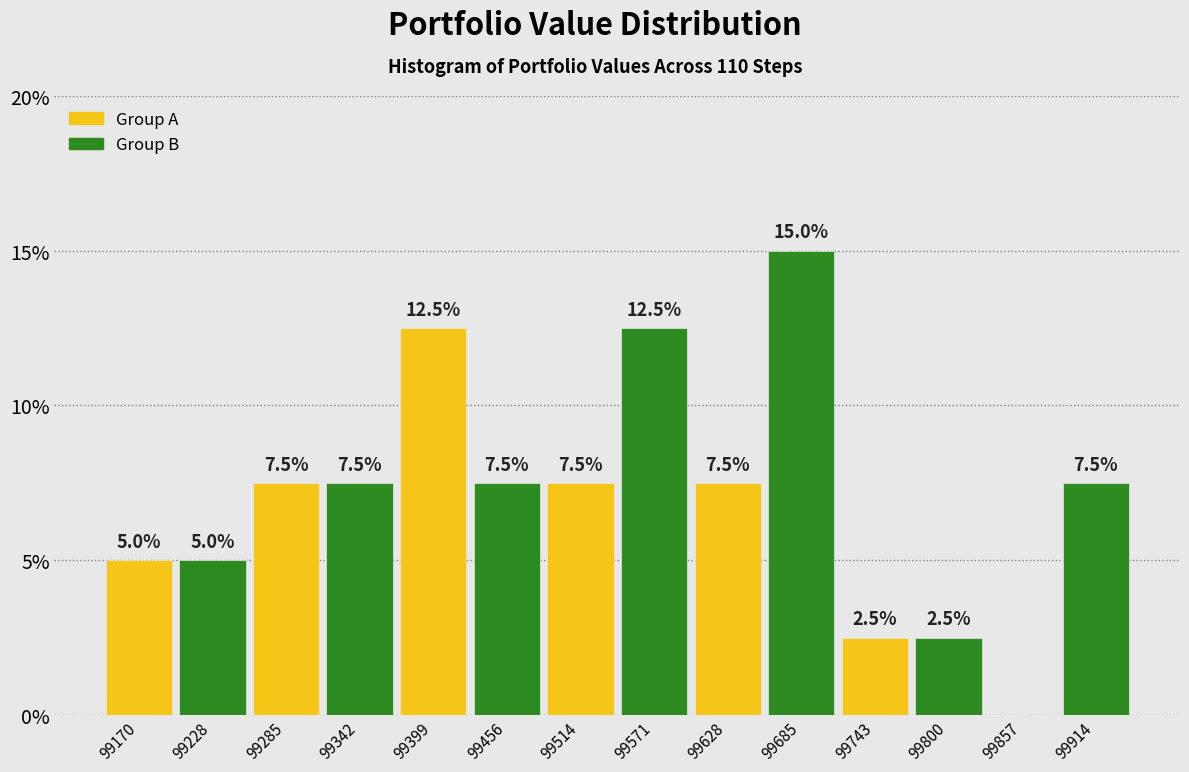

Which range on the x-axis has the tallest bar?

99660 to 99710